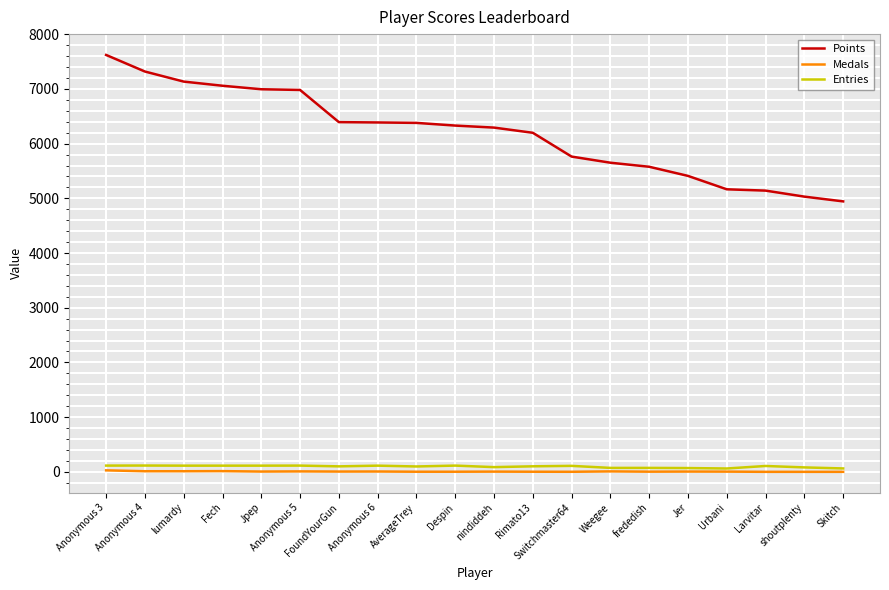

Is the value of Entries at Switchmaster64 greater than the value of Points at Jpep?

No